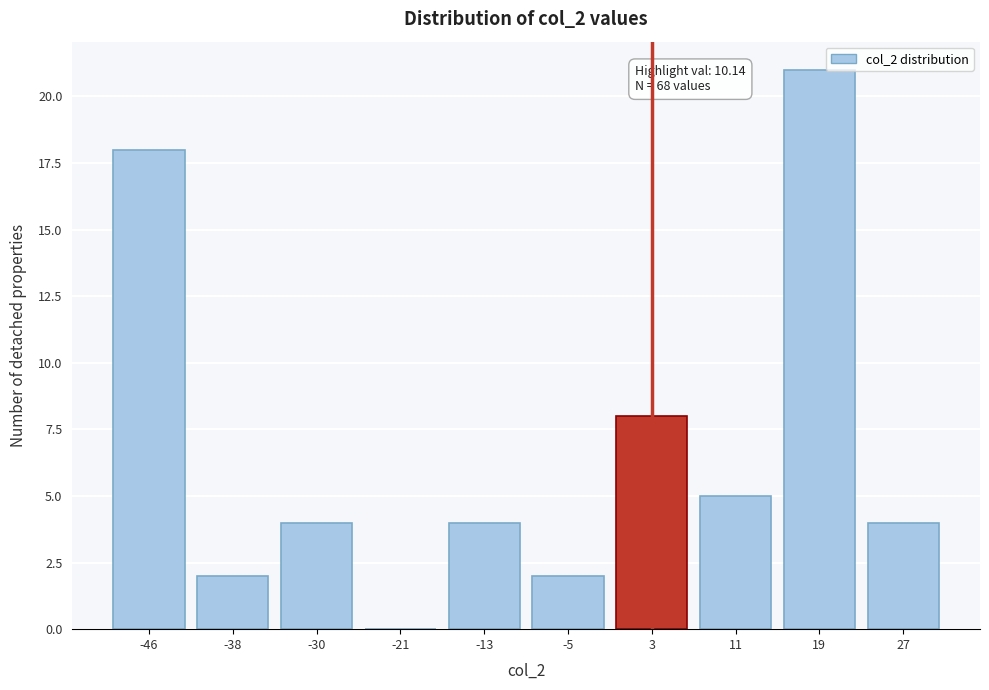

Reading right to left, what are all the values shown in this chart?

27=4	19=21	11=5	3=8	-5=2	-13=4	-21=0	-30=4	-38=2	-46=18